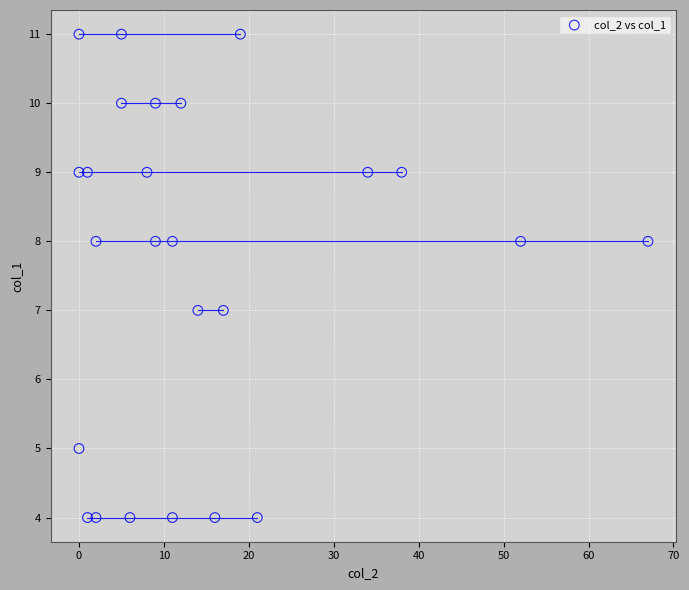

What is the range of Y values (max minus min)?

7